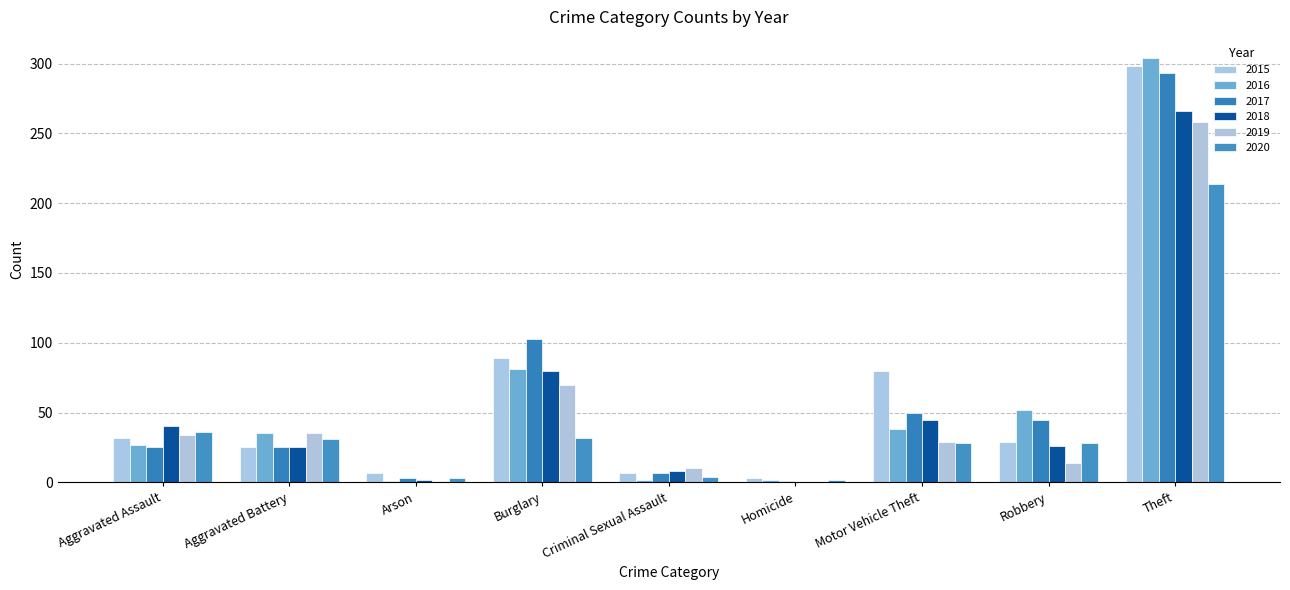

Count the number of data series in this chart.

6